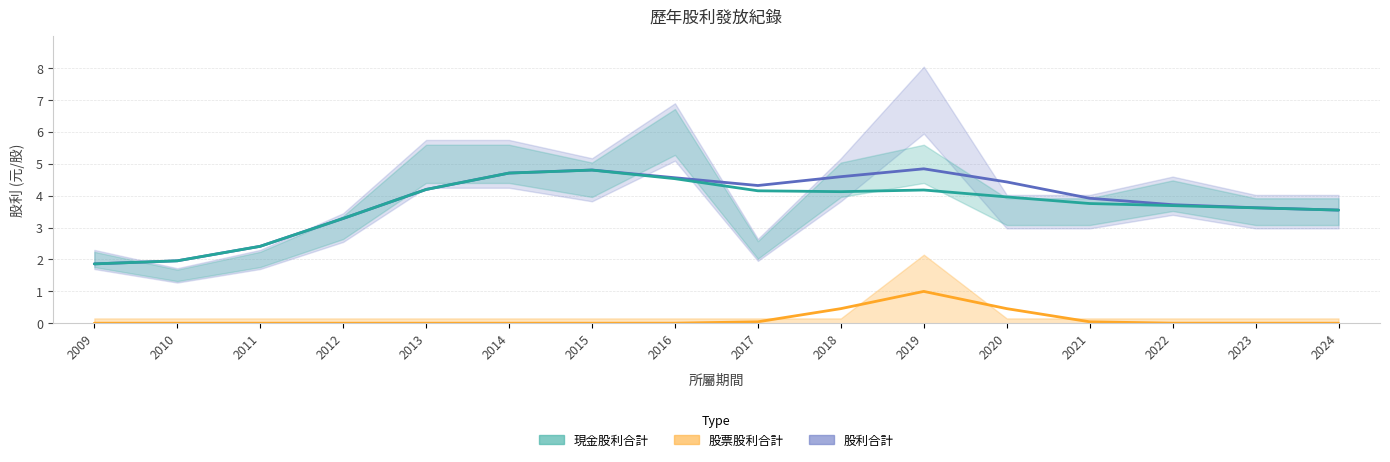

At which label is 現金股利合計 closest to 3?

2012